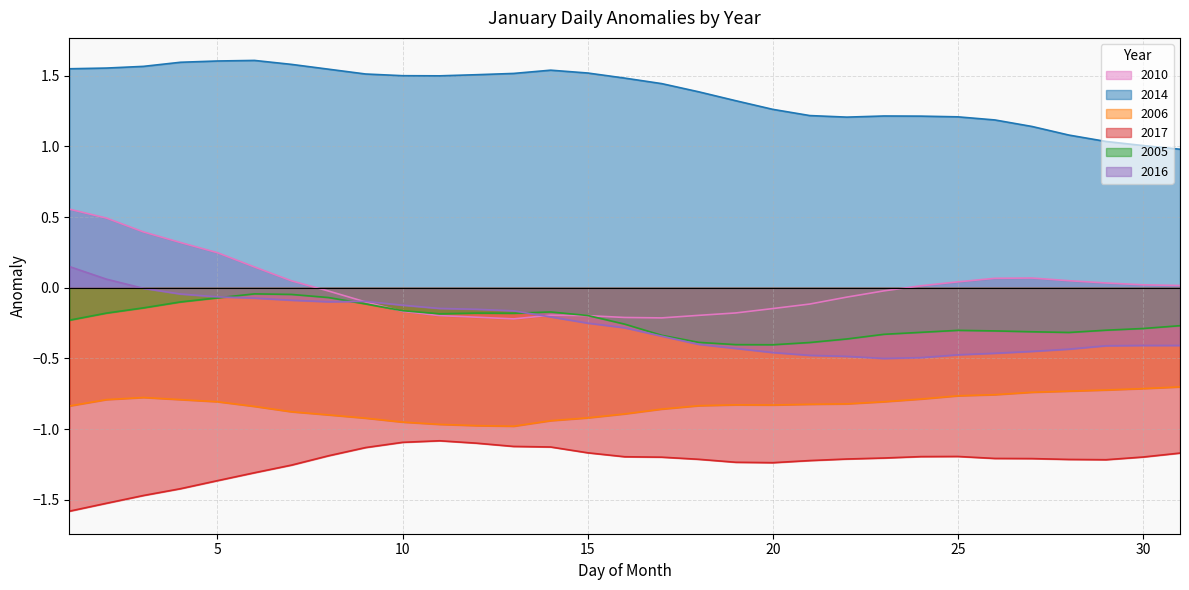

True or false: 2006 and 2017 intersect in this chart.

False